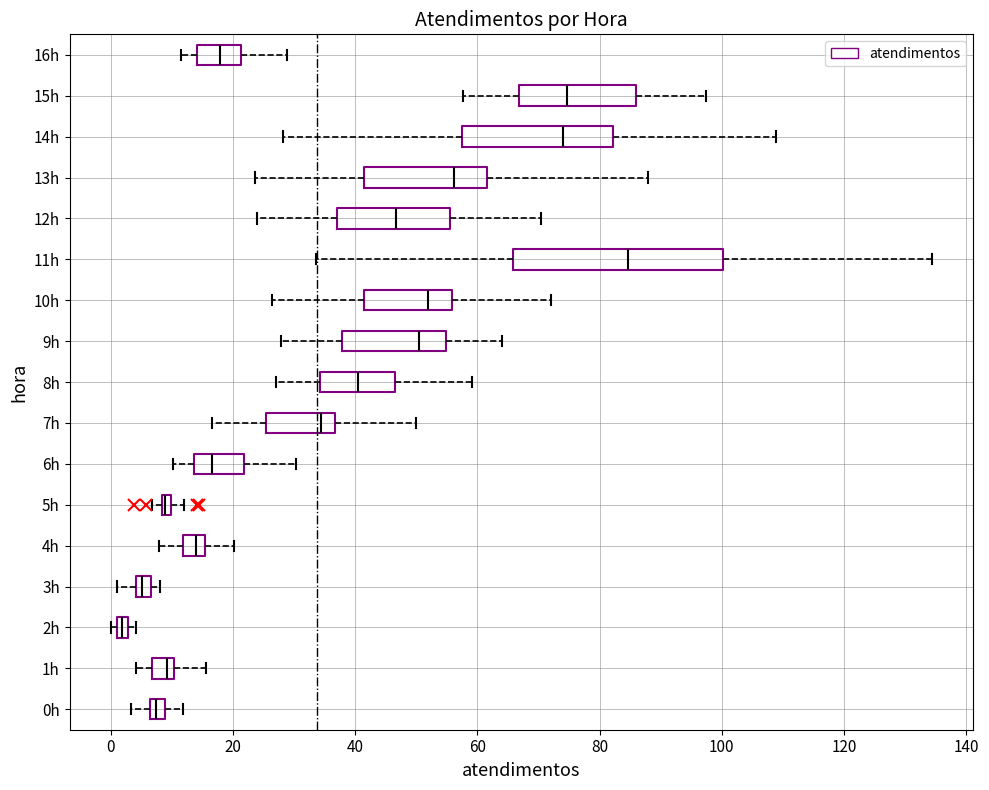

Where does the median line of the box for 13h sit on the x-axis? The values are not printed on the chart, so give them approximately, as read against the axis.

56